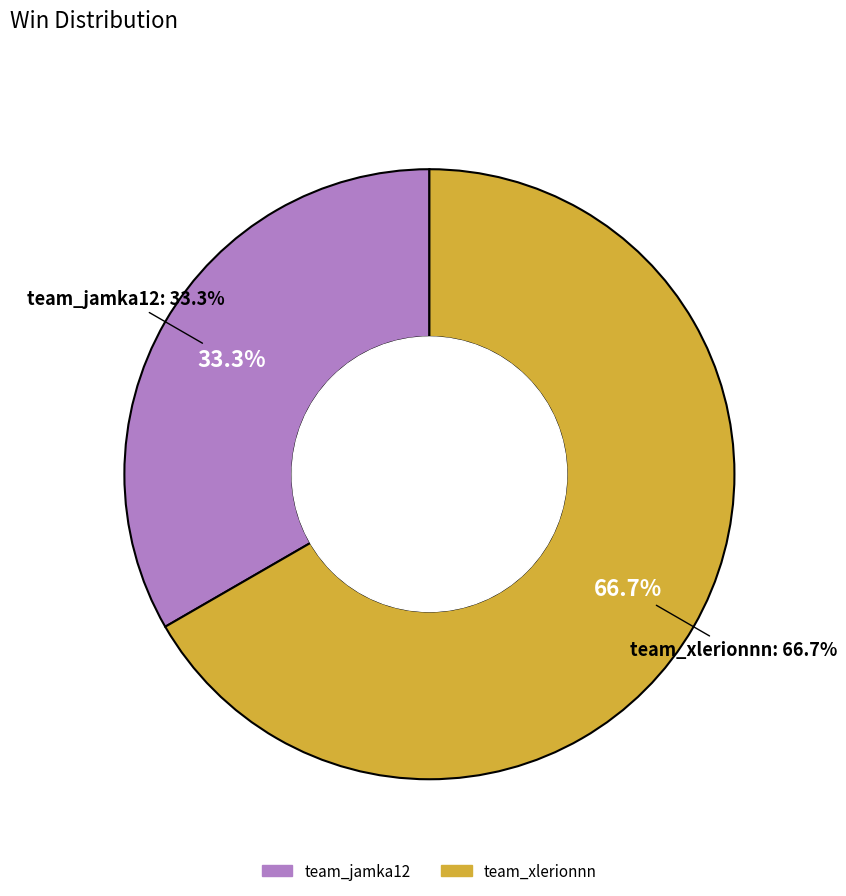

True or false: team_jamka12 accounts for 33% of the total.

True